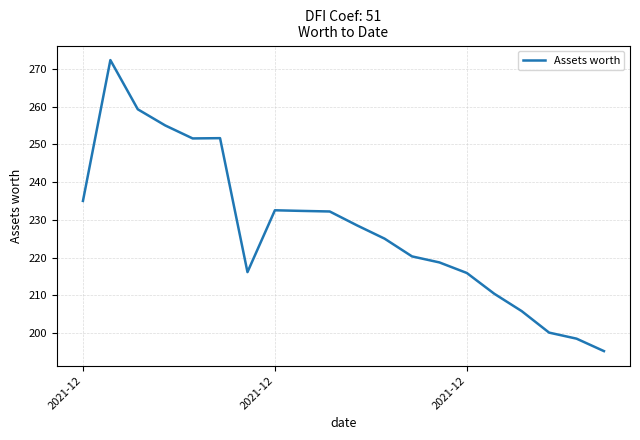

What is the difference between the maximum and minimum values?

77.1